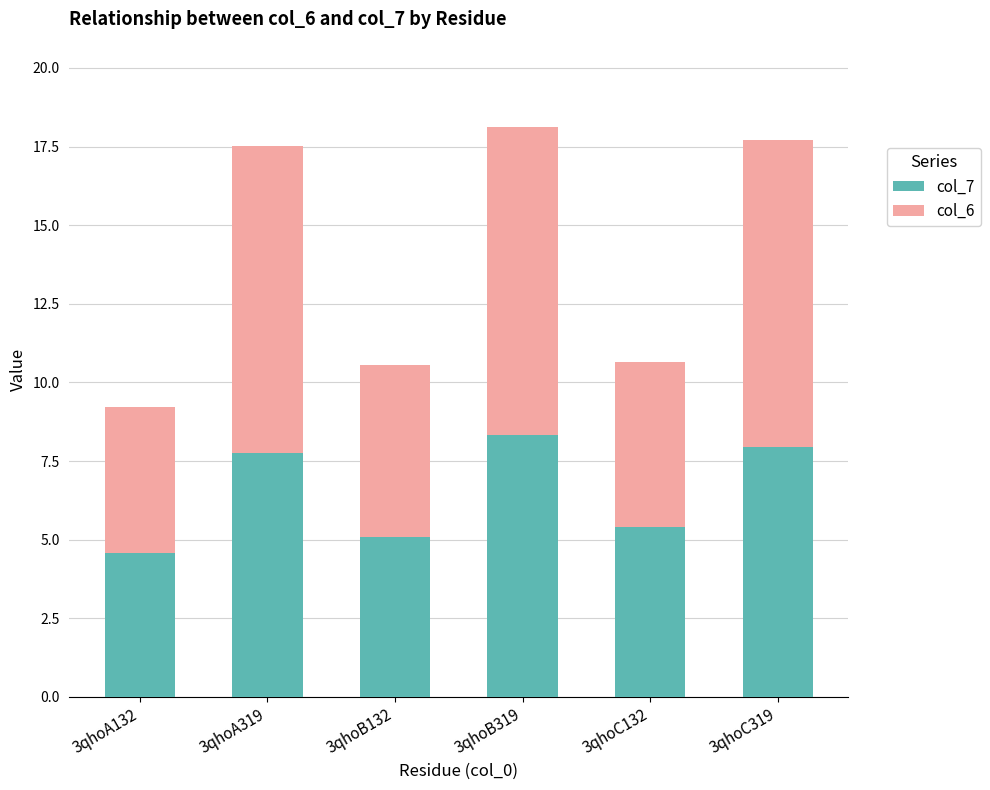

True or false: col_7 has a value of 8.3 at 3qhoB319.

True